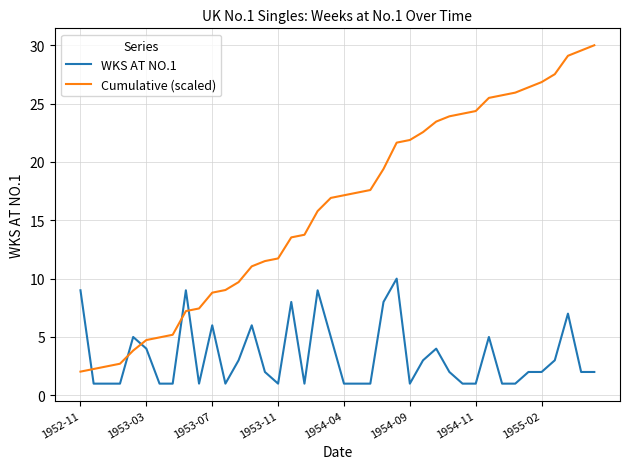

Rank the series by their average value, from lowest to highest.

WKS AT NO.1, Cumulative (scaled)